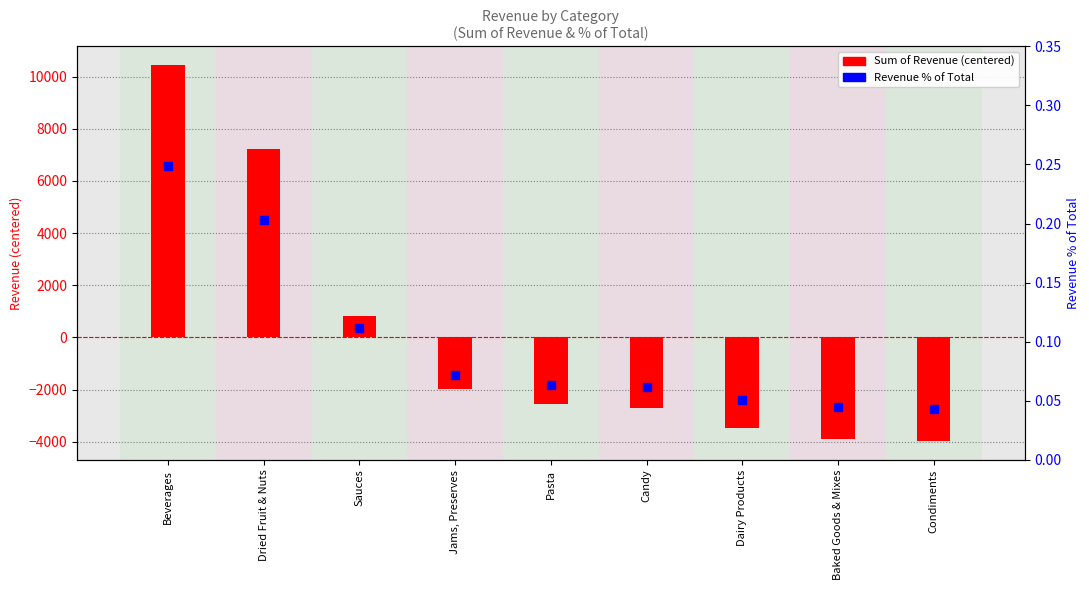

What is the total value across all series at Jams, Preserves?

-1977.6